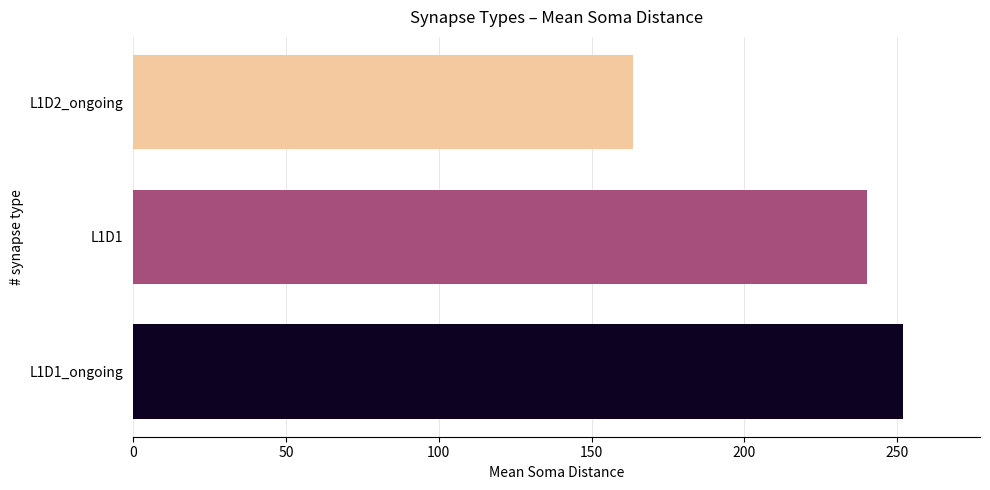

List the labels in order of value, smallest first.

L1D2_ongoing, L1D1, L1D1_ongoing